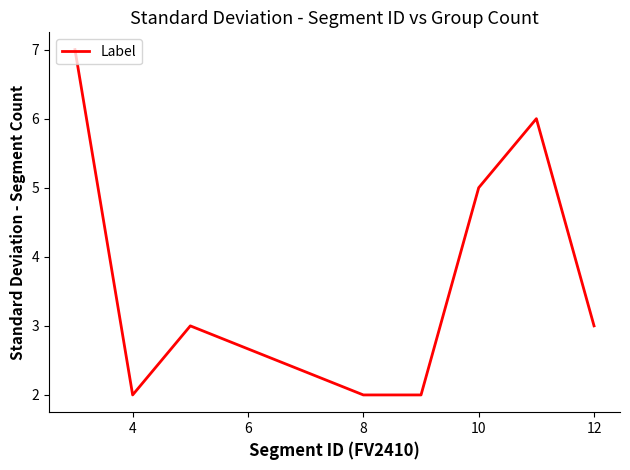

What is the minimum value shown in the chart?

2